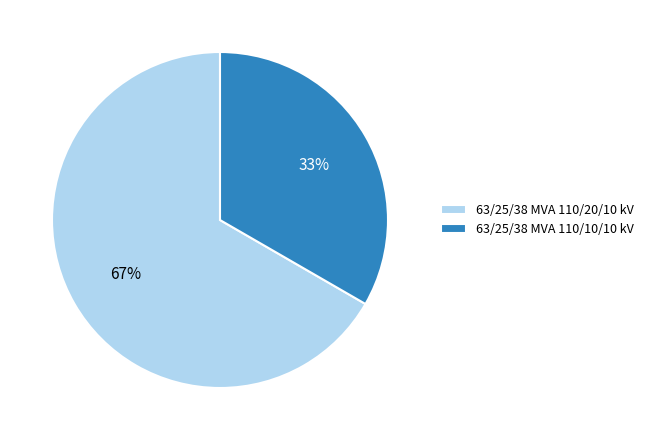

To the nearest percent, what is the combined percentage of 63/25/38 MVA 110/20/10 kV and 63/25/38 MVA 110/10/10 kV?

100%